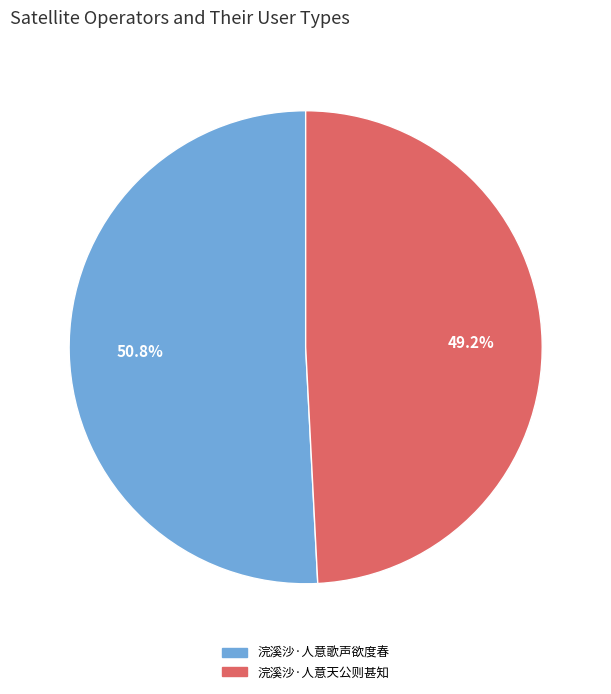

Count the number of slices in the pie.

2